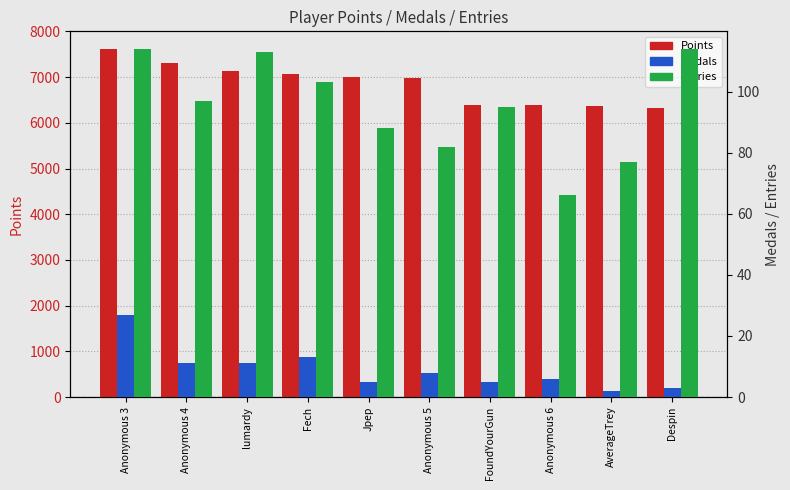

Which series has the largest range (max minus min)?

Points